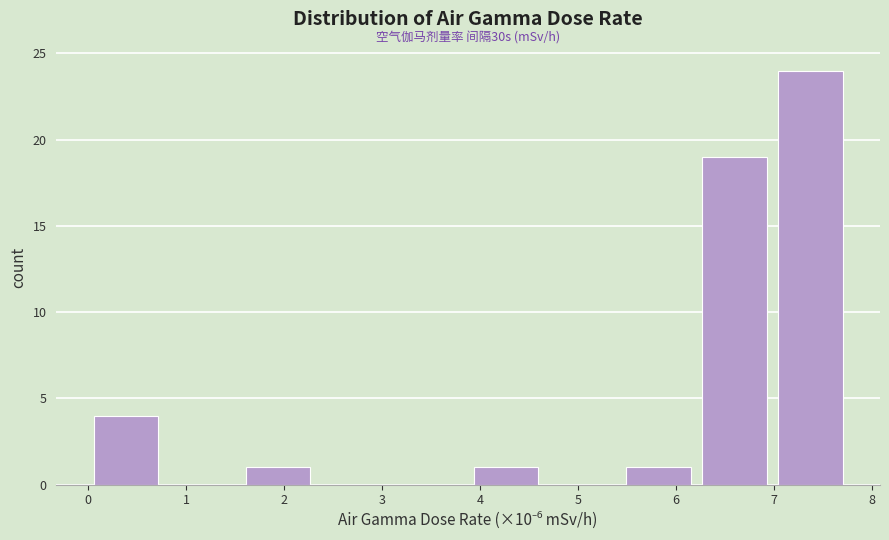

Which range on the x-axis has the tallest bar?

7.0 to 7.8